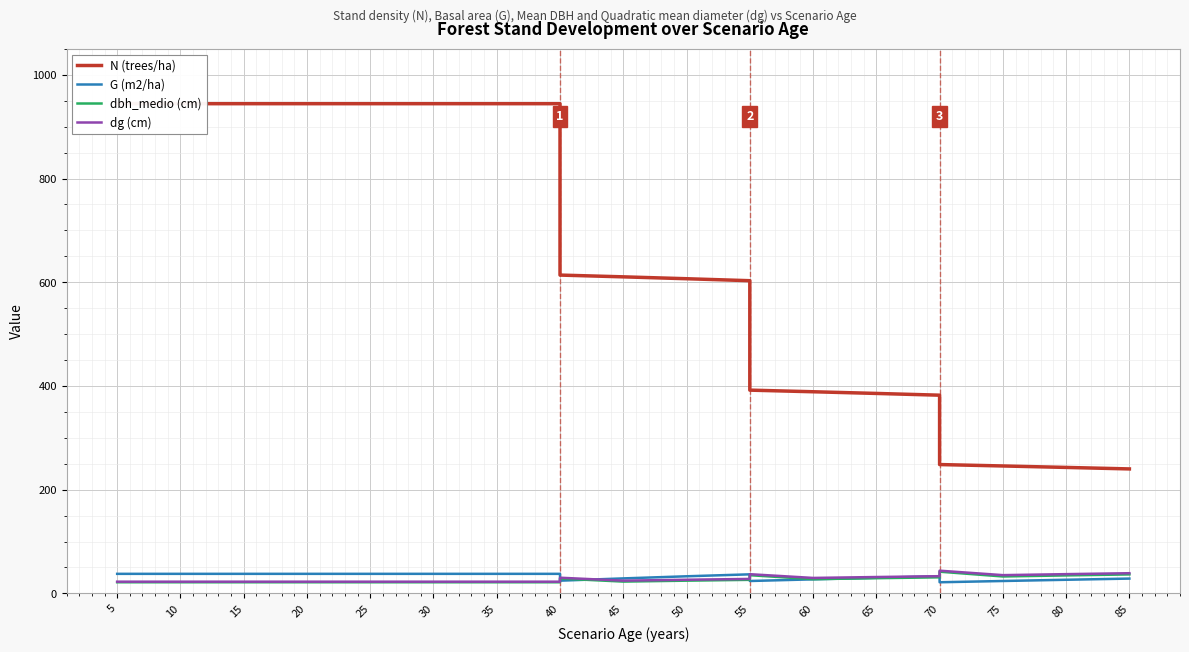

What is the sum of all dbh_medio (cm) values?

541.6